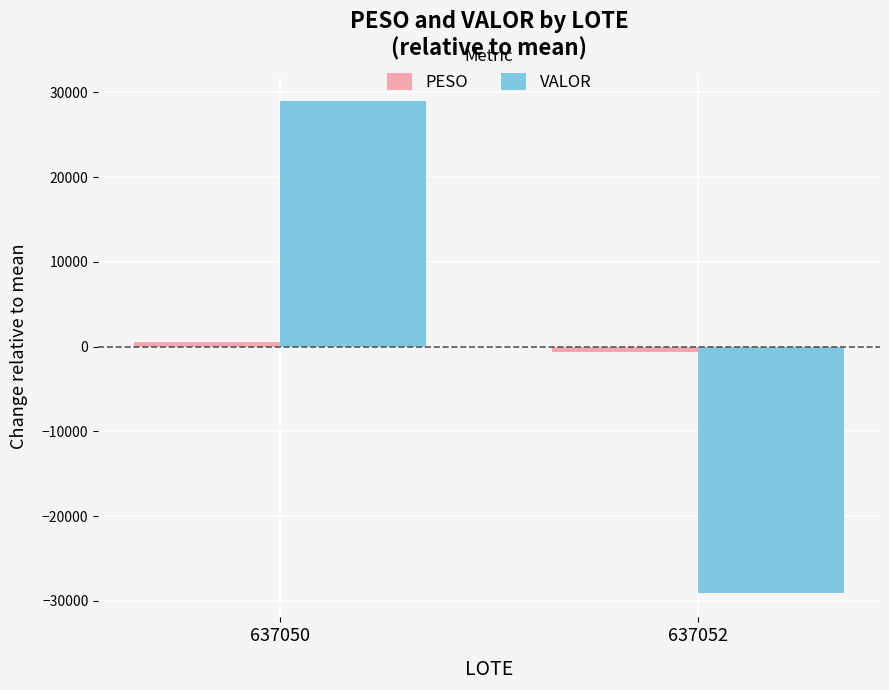

Which category has the lowest value in the VALOR series?

637052